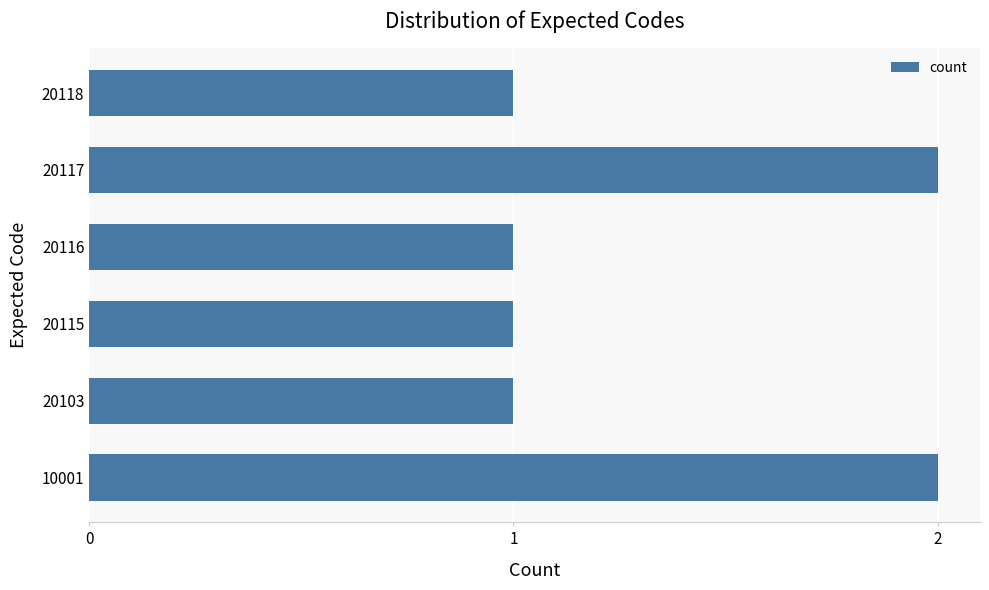

The value at 20117 is 3. True or false?

False